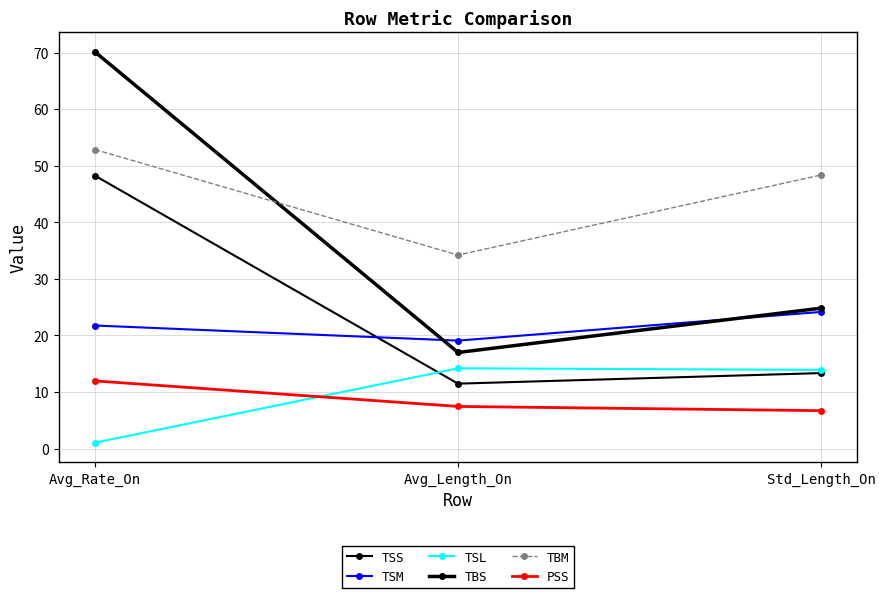

How many lines are shown in the chart?

6